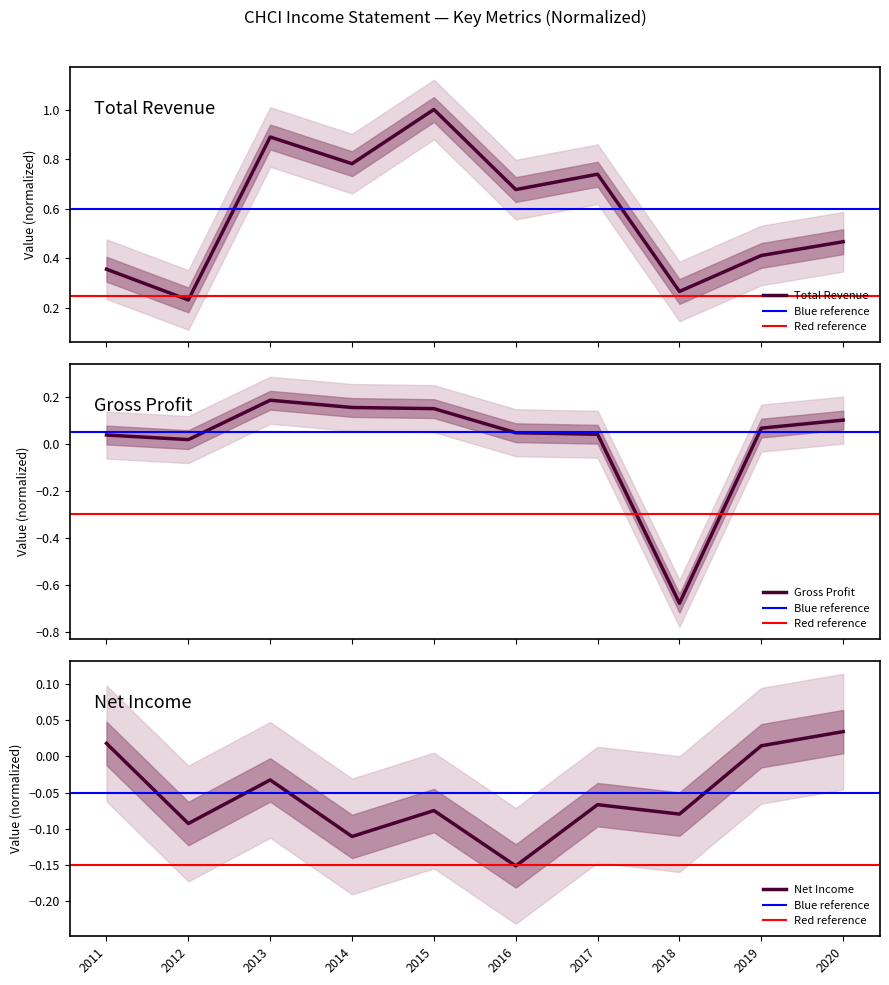

List the series in order of their peak value, highest first.

Total Revenue, Gross Profit, Net Income